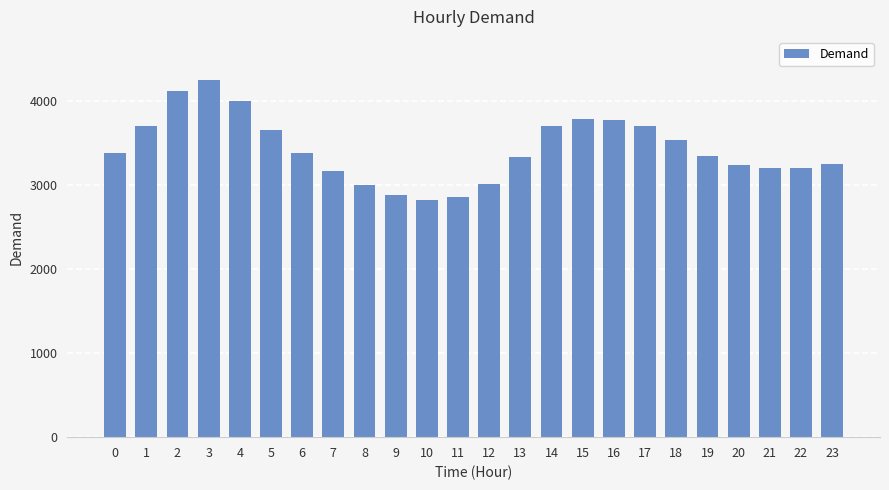

What is the smallest value displayed?

2818